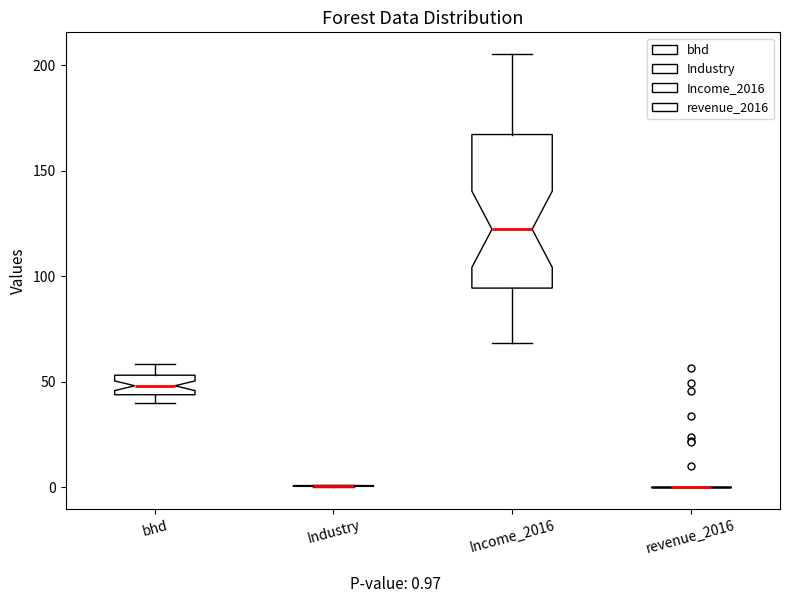

Comparing the boxes themselves (not the whiskers), which one is the tallest?

Income_2016